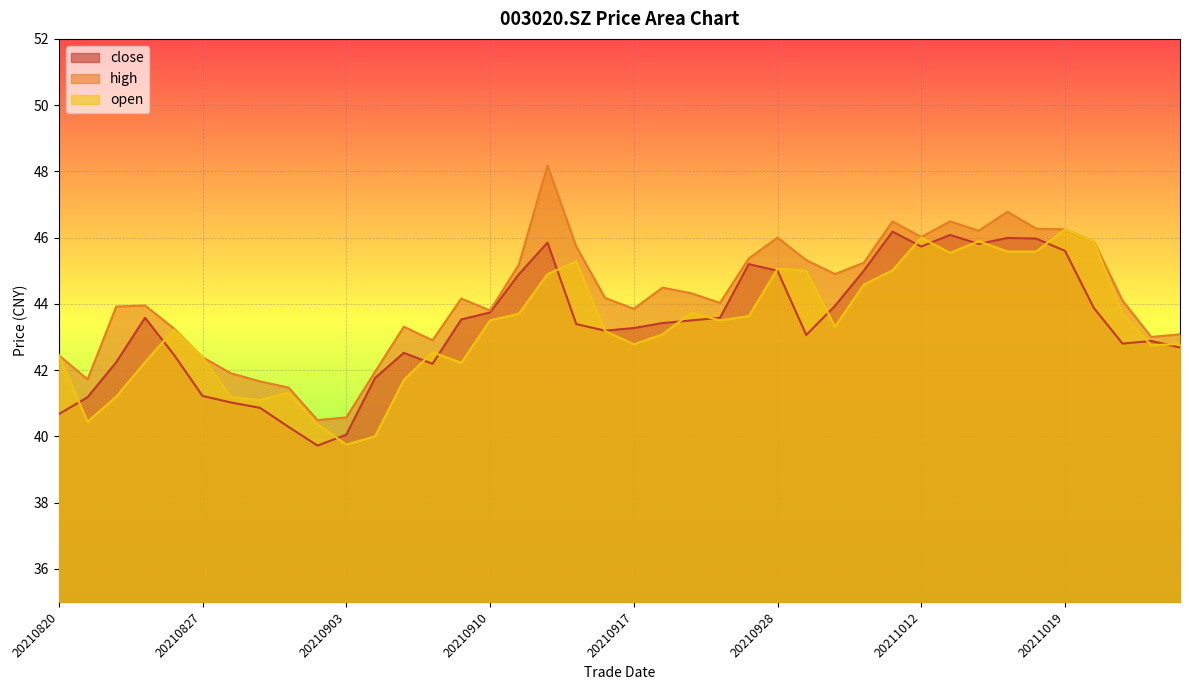

True or false: open and high intersect in this chart.

False